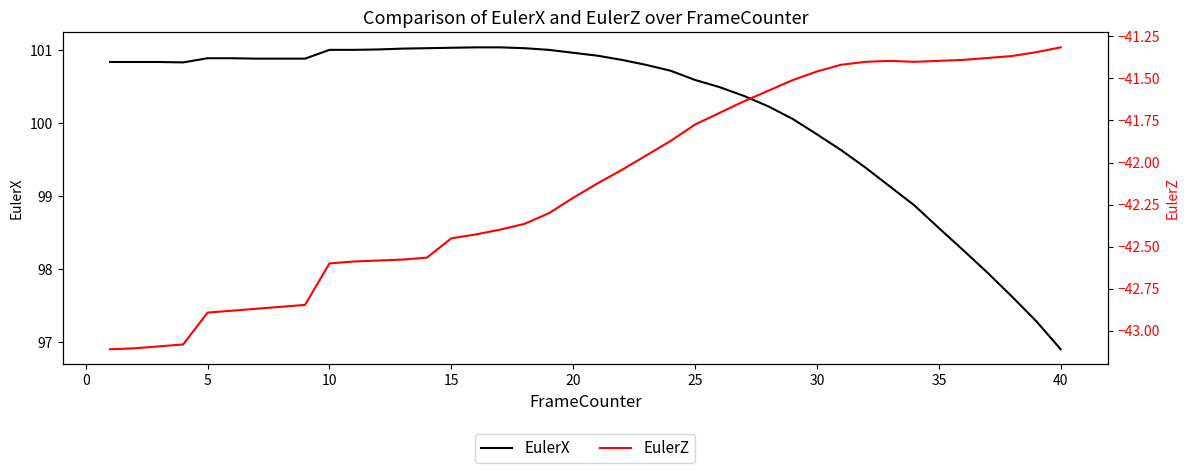

Reading right to left, what are all the values shown in this chart?

EulerX: 96.9	97.3	97.6	98.0	98.3	98.6	98.9	99.1	99.4	99.6	99.8	100.1	100.2	100.4	100.5	100.6	100.7	100.8	100.9	100.9	101.0	101.0	101.0	101.0	101.0	101.0	101.0	101.0	101.0	101.0	101.0	100.9	100.9	100.9	100.9	100.9	100.8	100.8	100.8	100.8
EulerZ: -41.3	-41.3	-41.4	-41.4	-41.4	-41.4	-41.4	-41.4	-41.4	-41.4	-41.5	-41.5	-41.6	-41.6	-41.7	-41.8	-41.9	-42.0	-42.0	-42.1	-42.2	-42.3	-42.4	-42.4	-42.4	-42.5	-42.6	-42.6	-42.6	-42.6	-42.6	-42.8	-42.9	-42.9	-42.9	-42.9	-43.1	-43.1	-43.1	-43.1